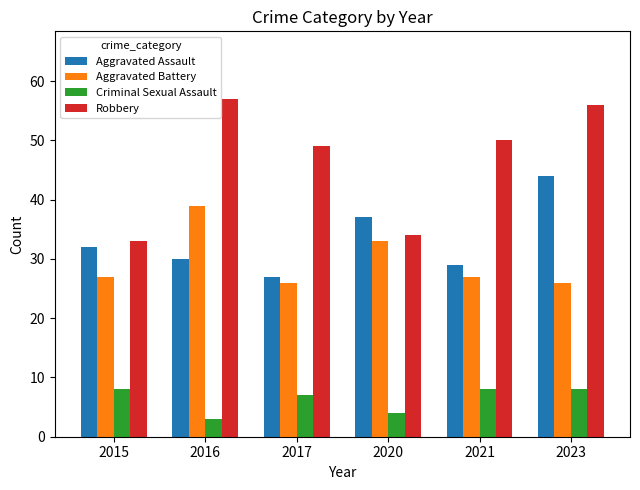

Which series has the largest total across all categories?

Robbery